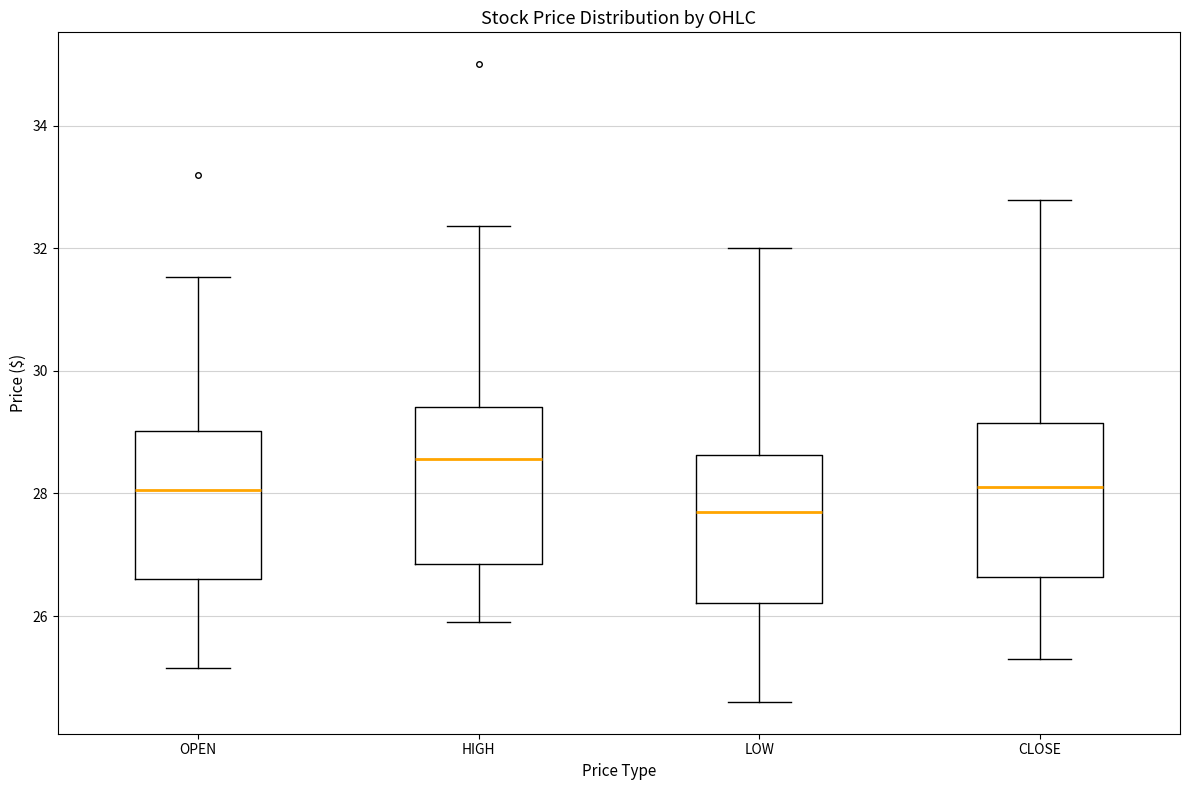

Reading left to right, transcribe this box plot: for each box, give where its median line is, the range the box spans, and where its two whiskers end, as read against the y-axis. The values are not printed on the chart, so give them approximately, as read against the axis.

OPEN: median 28.0, box 26.6 to 29.0, whiskers 25.2 to 31.6
HIGH: median 28.6, box 26.8 to 29.4, whiskers 26.0 to 32.4
LOW: median 27.8, box 26.2 to 28.6, whiskers 24.6 to 32.0
CLOSE: median 28.2, box 26.6 to 29.2, whiskers 25.4 to 32.8